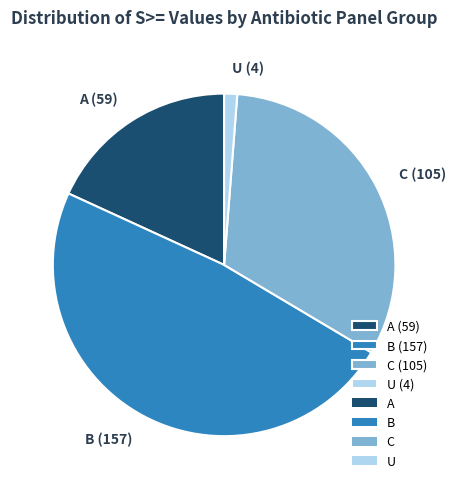

Is it true that U (4) is 11% of the pie?

False